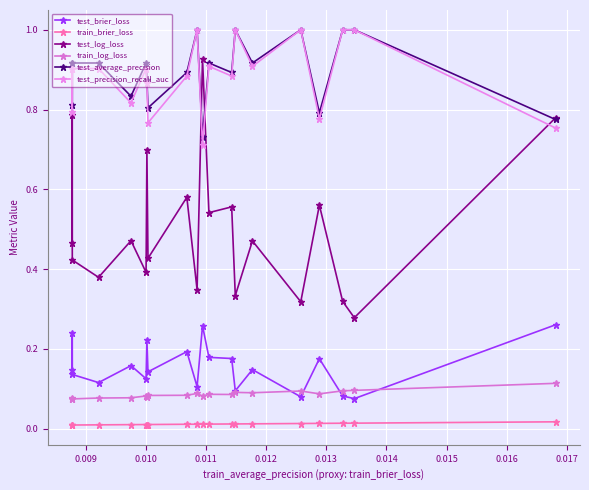

Which series has the widest spread of values?

test_log_loss